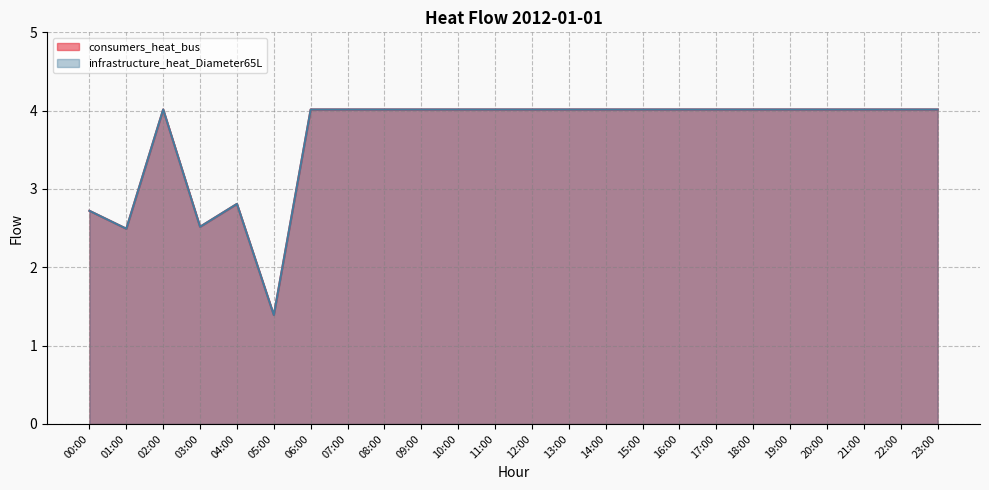

The value of consumers_heat_bus at 18:00 is 1.6. True or false?

False